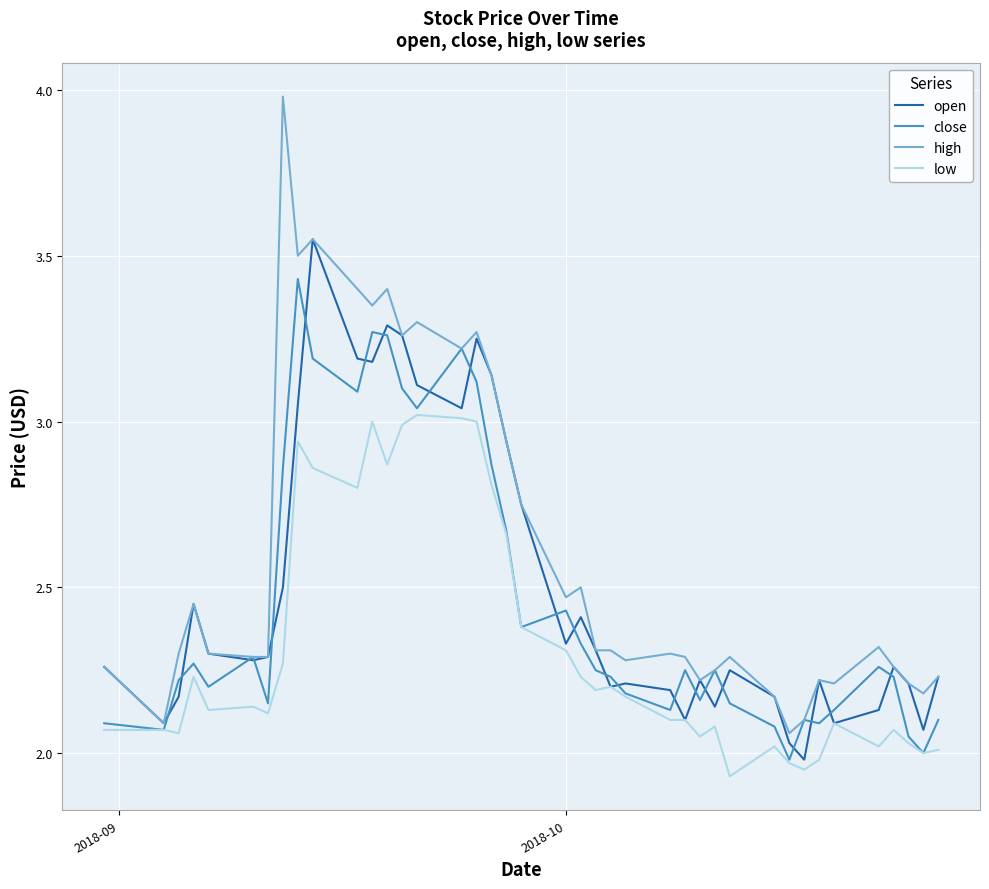

True or false: close and low cross at least once.

False